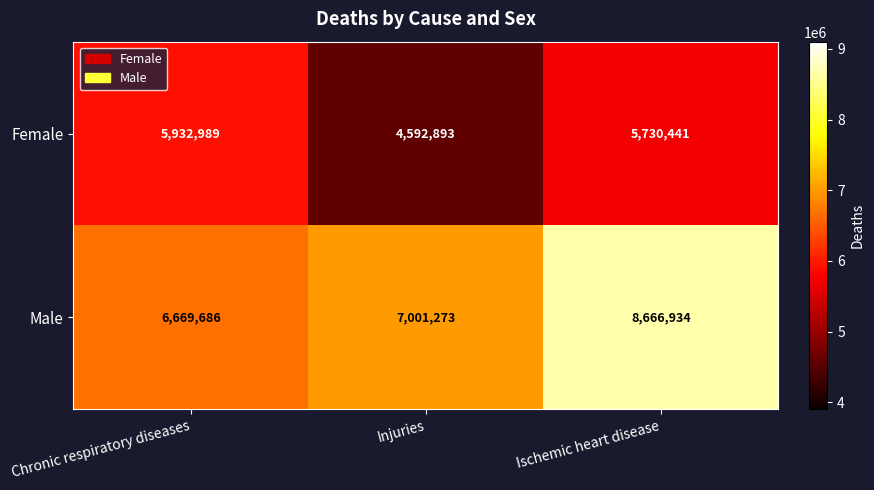

Which label corresponds to the largest value in the chart?

Ischemic heart disease